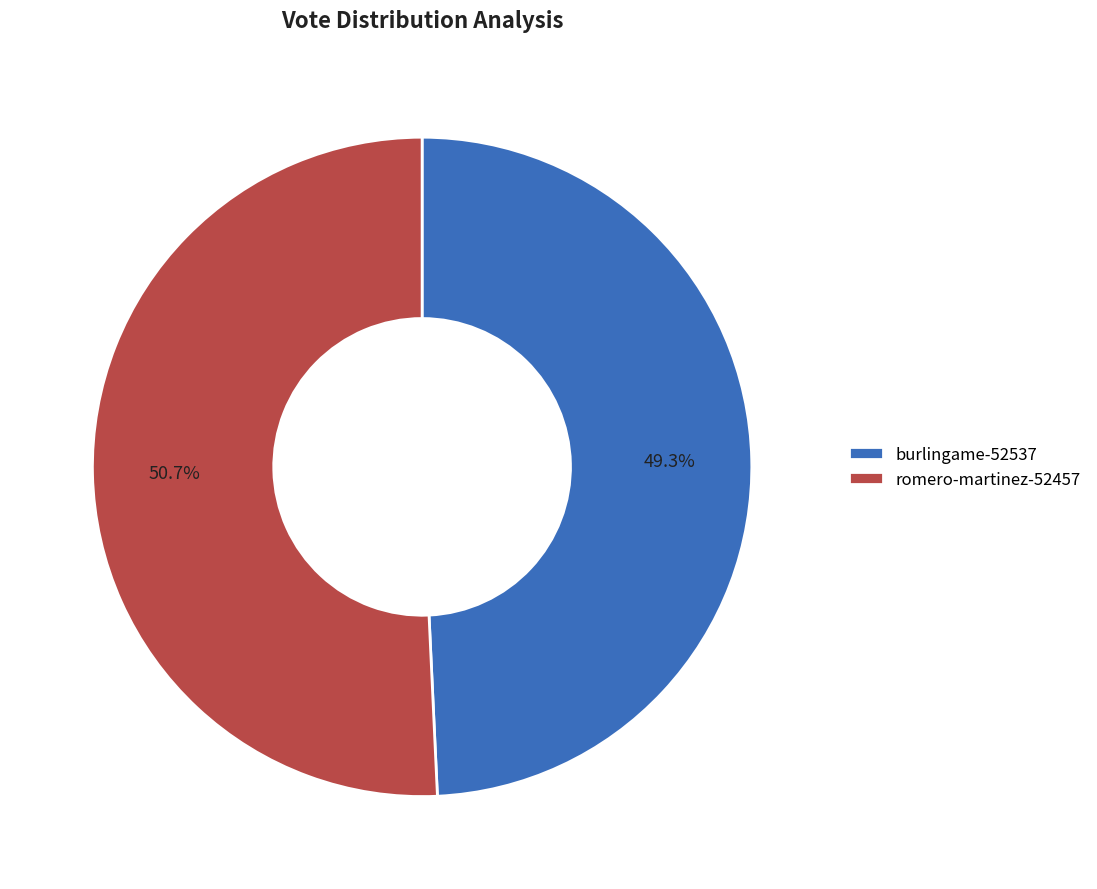

Rank the categories by value from lowest to highest.

burlingame-52537, romero-martinez-52457